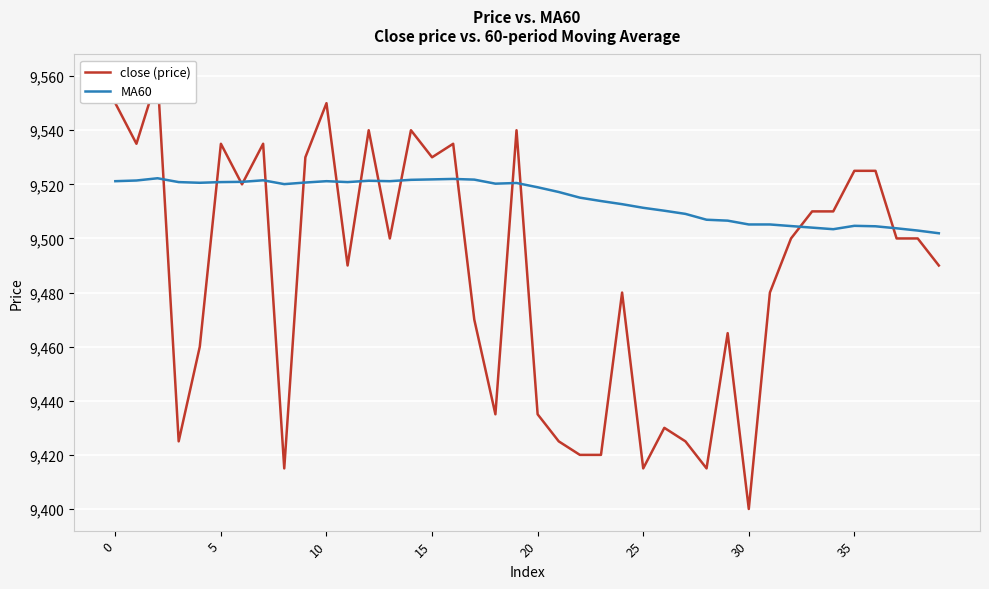

Is it true that MA60 equals 3266.5 at 15?

False